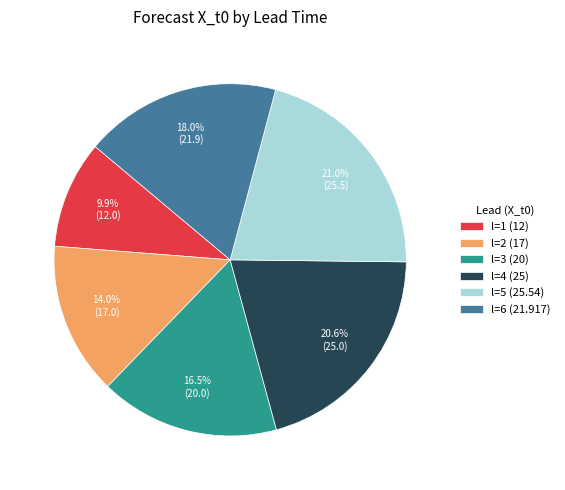

Which category has the smallest portion of the pie?

l=1